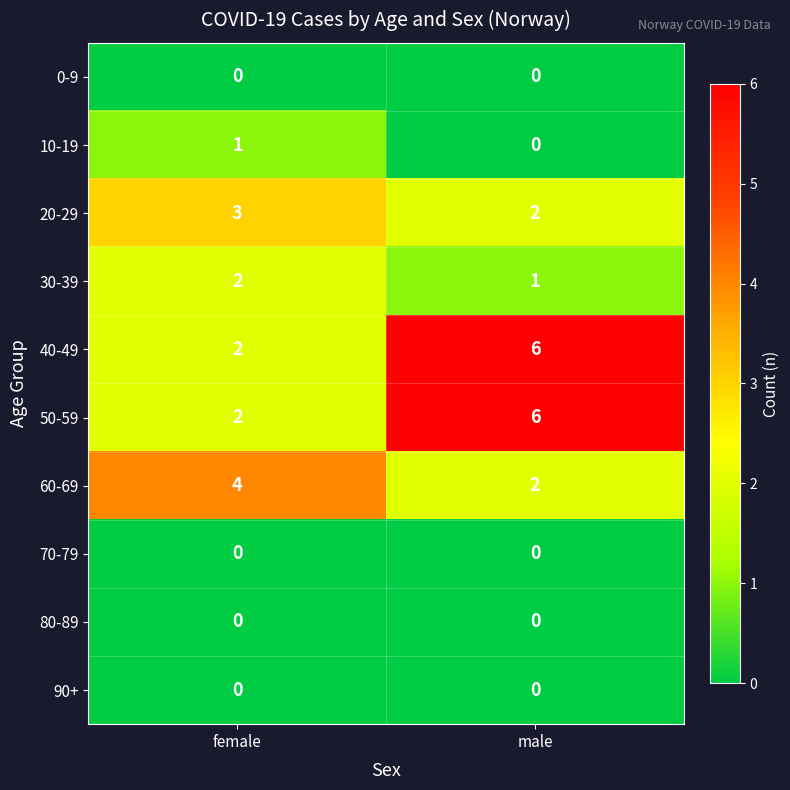

The value of 30-39 at female is 0. True or false?

False